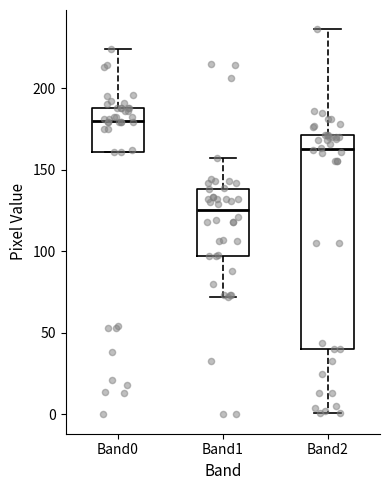

Which box is the tallest, from its lower edge to its upper edge?

Band2